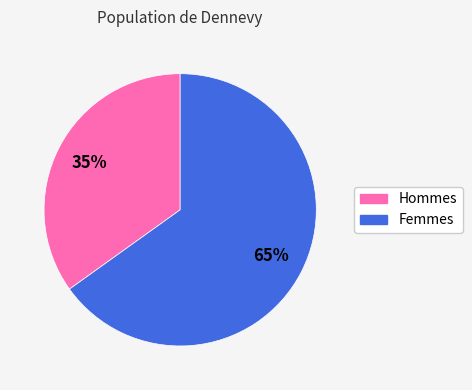

Rank the categories by value from lowest to highest.

Hommes, Femmes